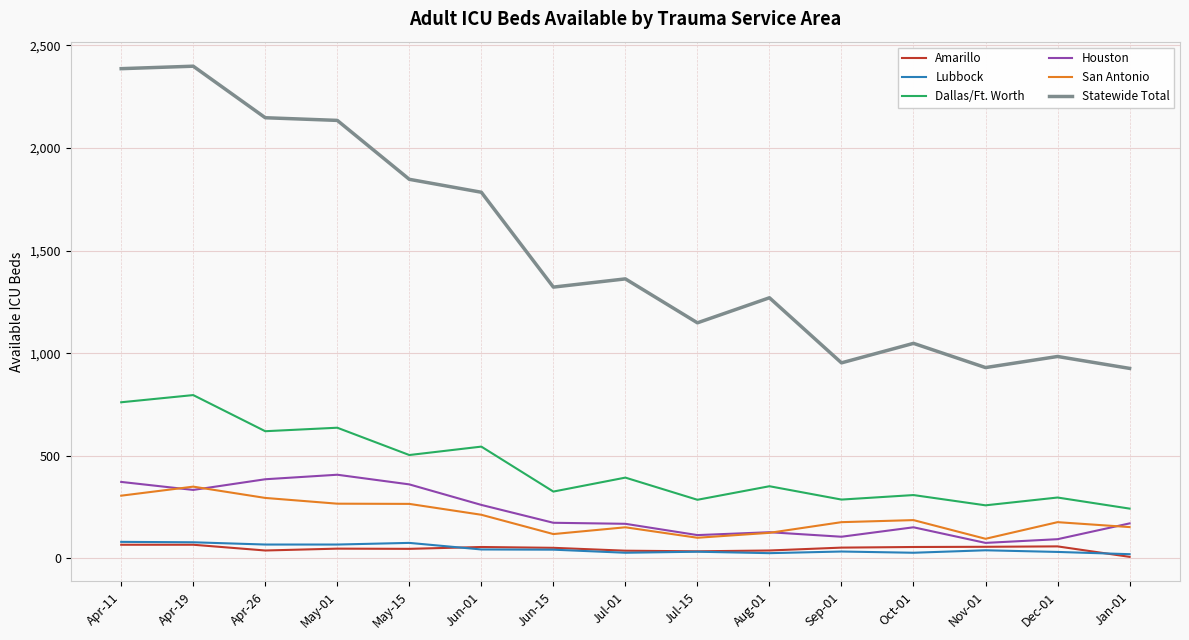

What is the minimum value for Houston?

76